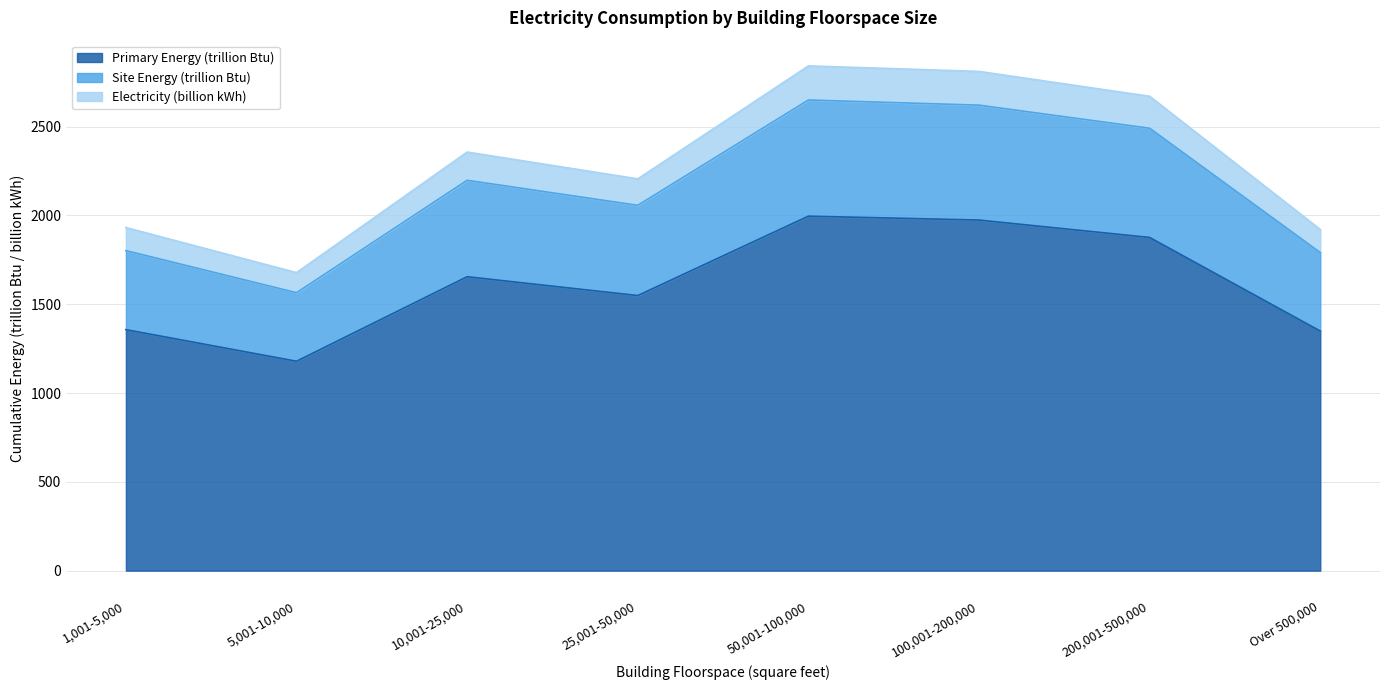

What is the sum of the Primary Energy (trillion Btu) values at 25,001-50,000 and 50,001-100,000?

3545